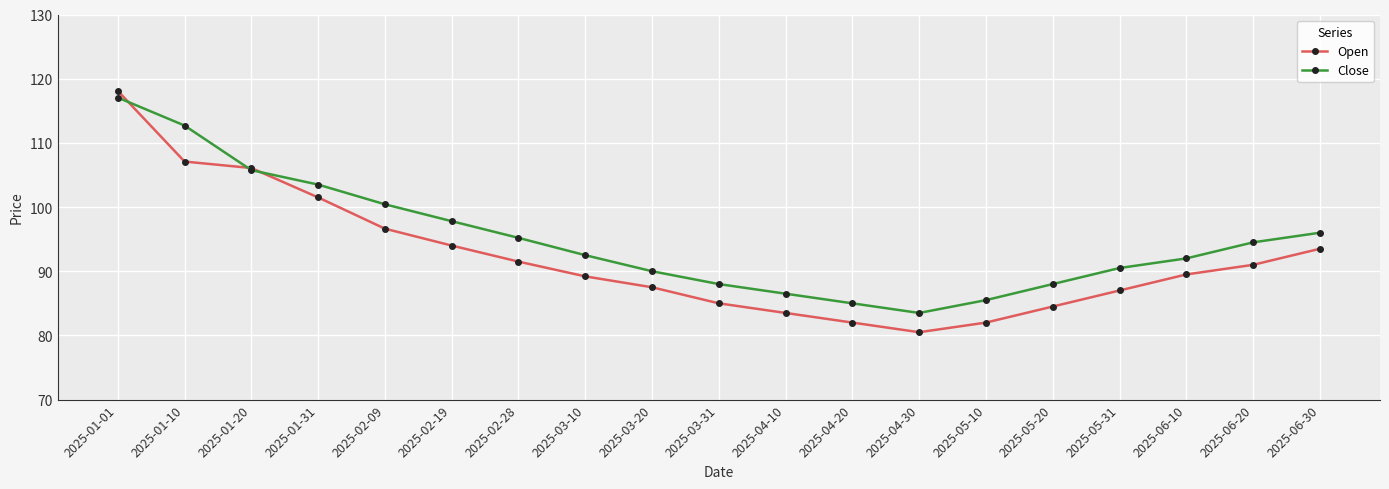

True or false: Close has a value of 114.8 at 2025-04-20.

False